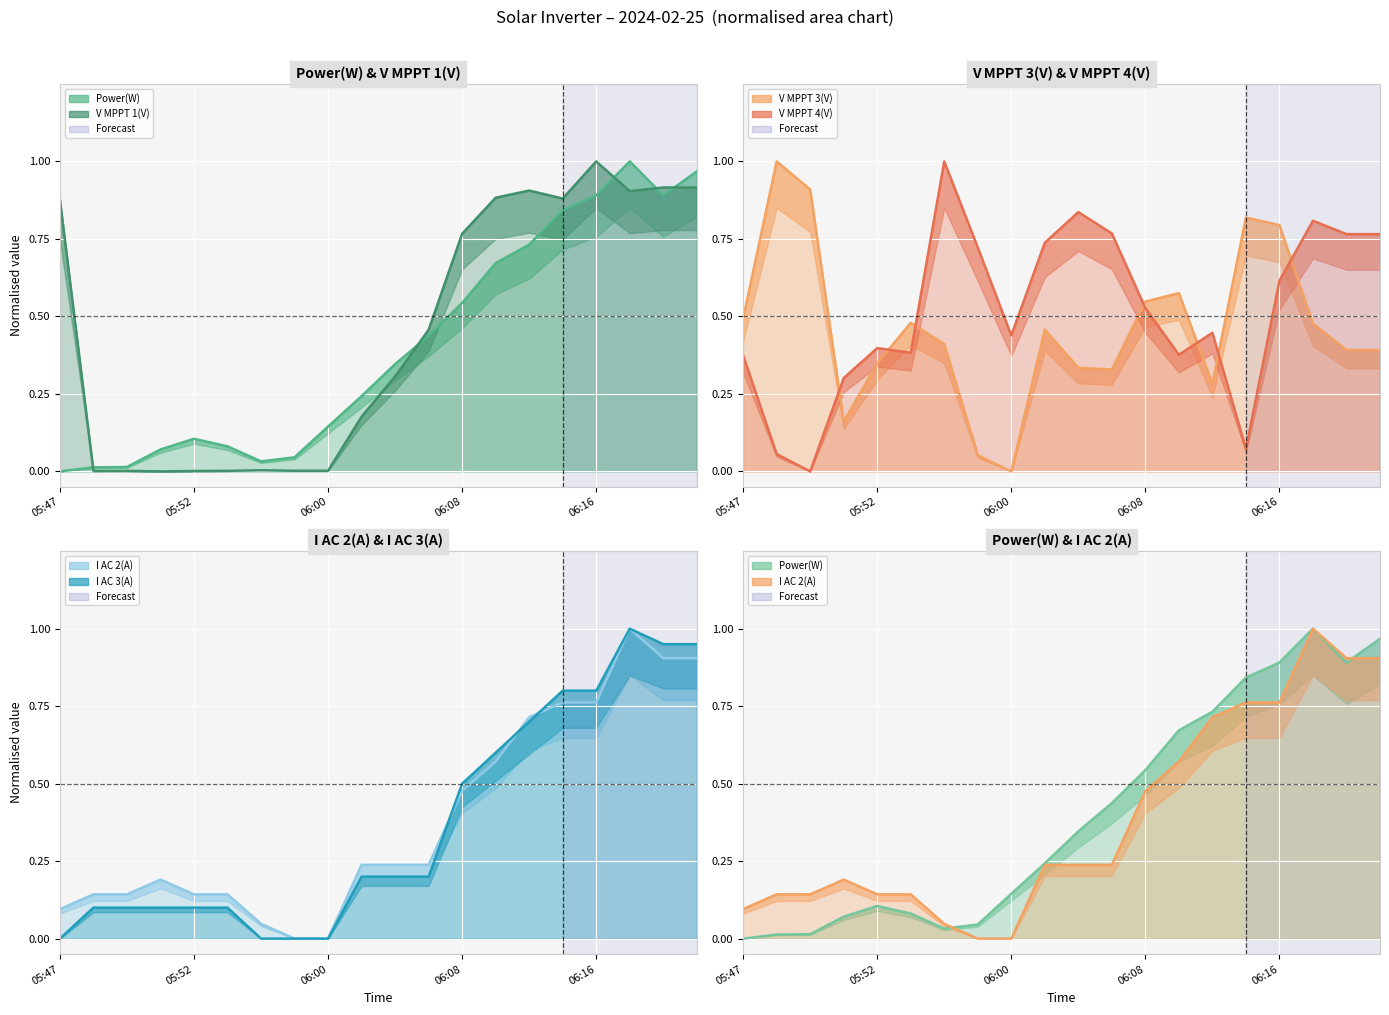

What is the label of the 8th point from the left?

7